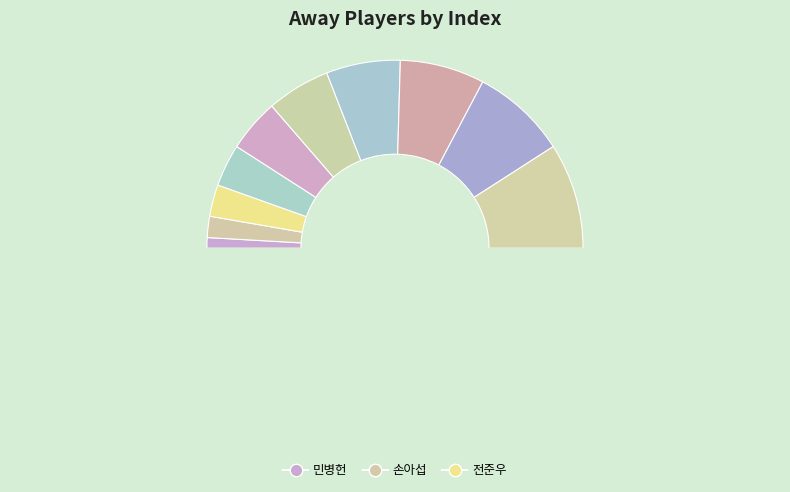

Count the number of slices in the pie.

11